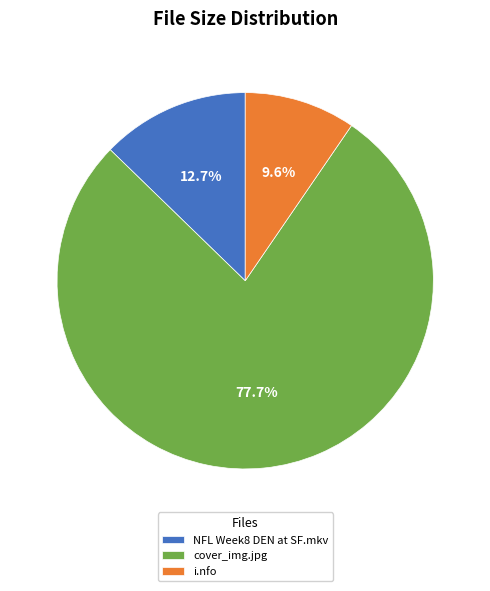

Is it true that cover_img.jpg is 78% of the pie?

True